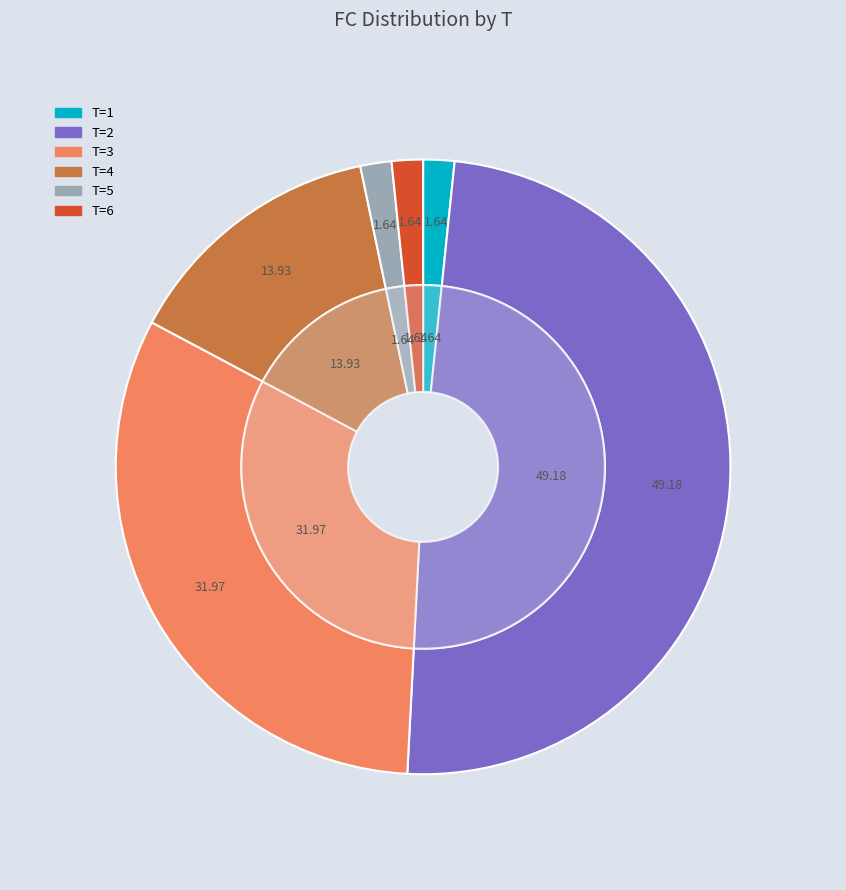

To the nearest percent, what is the difference between the largest and smallest slice percentages?

48%